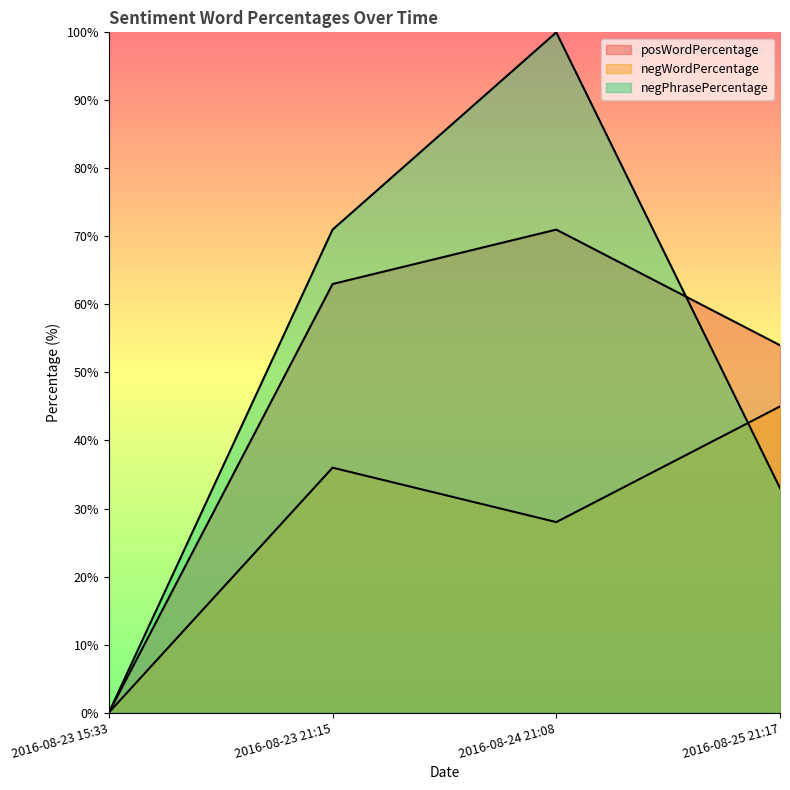

What are all the series names shown in the legend?

posWordPercentage, negWordPercentage, negPhrasePercentage